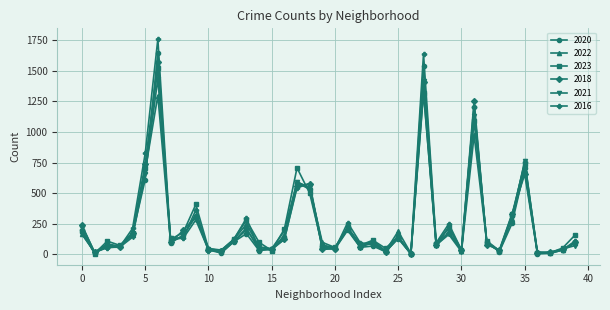

What is the highest value of the 2020 series?

1648